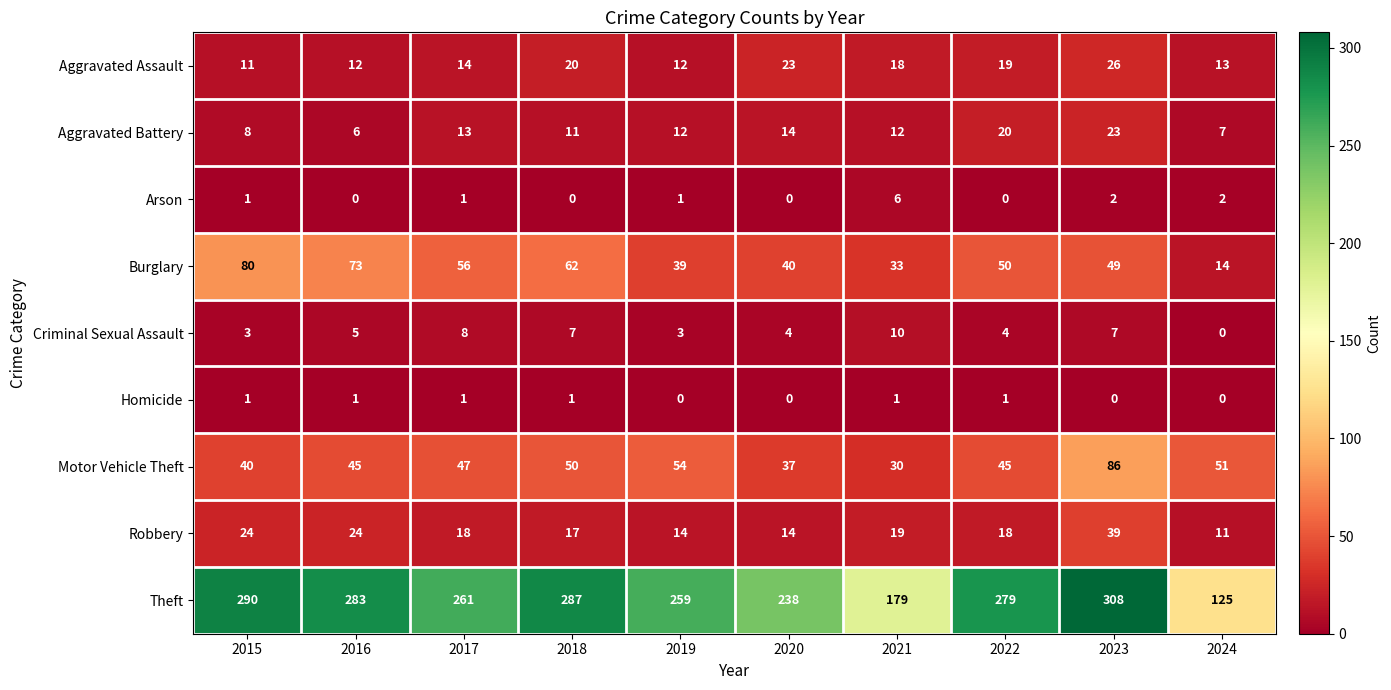

What is the lowest value of the Aggravated Battery series?

6